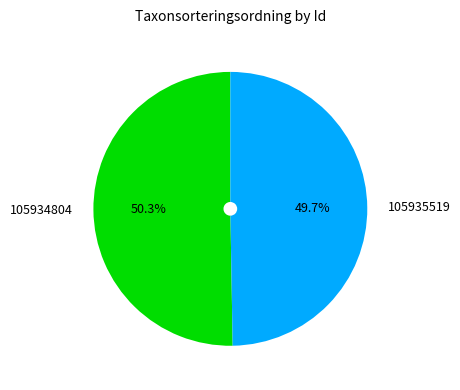

Does 105935519 account for over 50% of the chart?

No